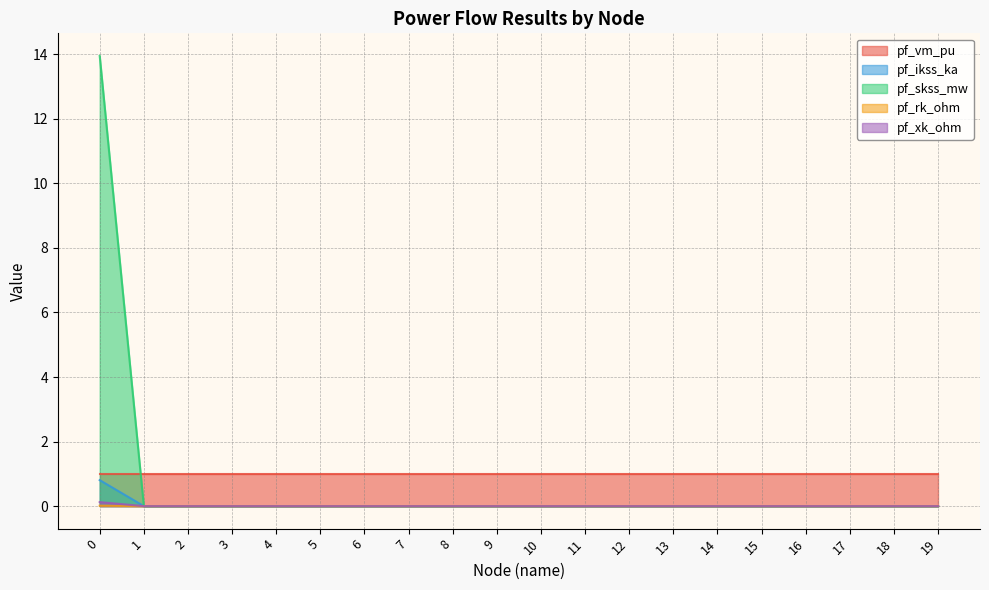

True or false: pf_skss_mw has more than 2 interior local peaks.

False